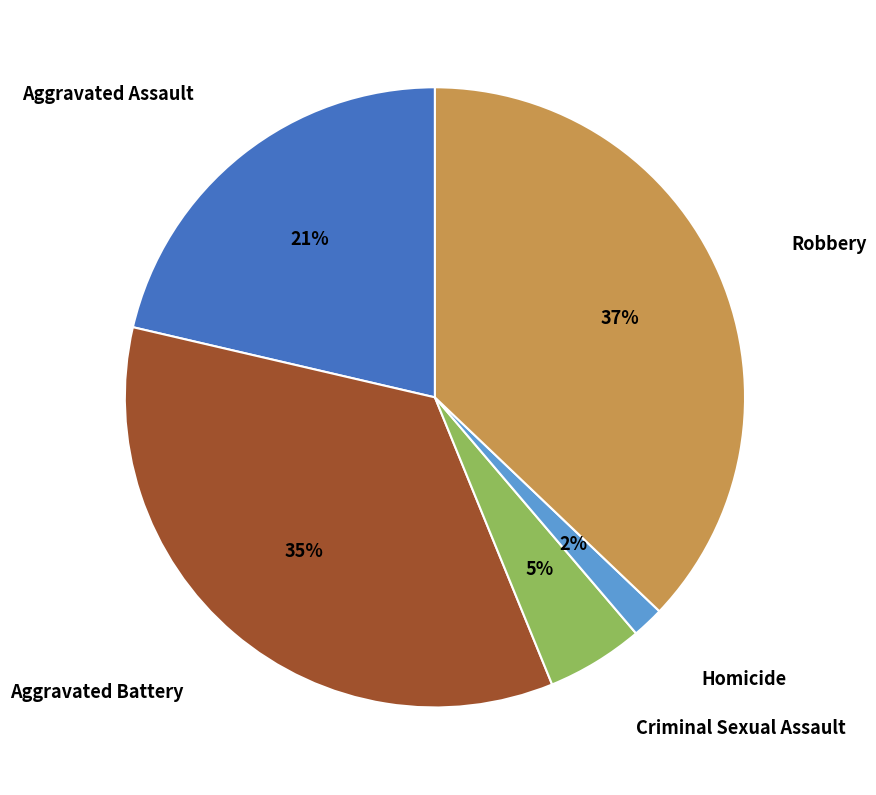

To the nearest percent, what is the combined percentage of Aggravated Assault and Robbery?

58%